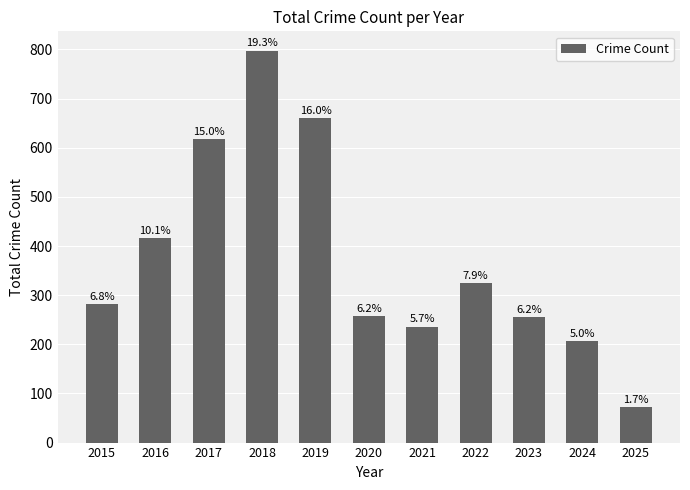

Are the bars horizontal?

No